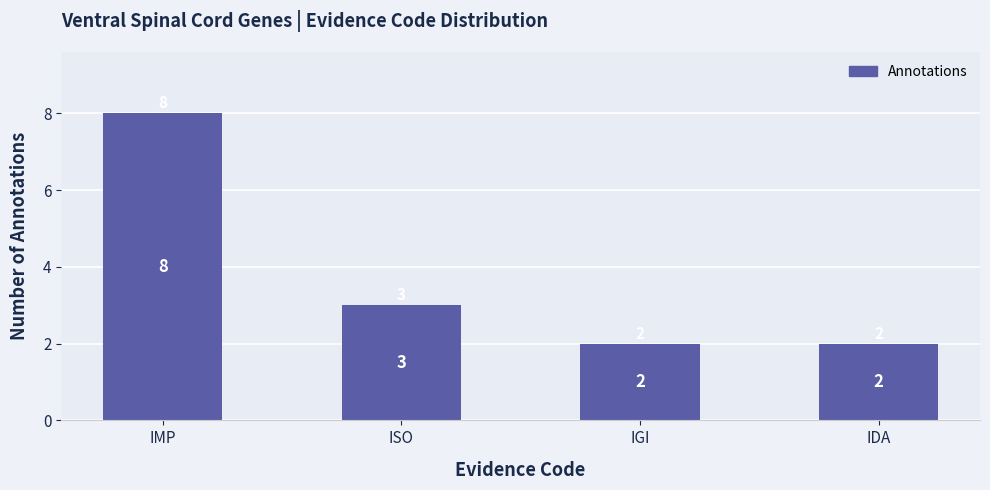

What position from the left is IGI?

3